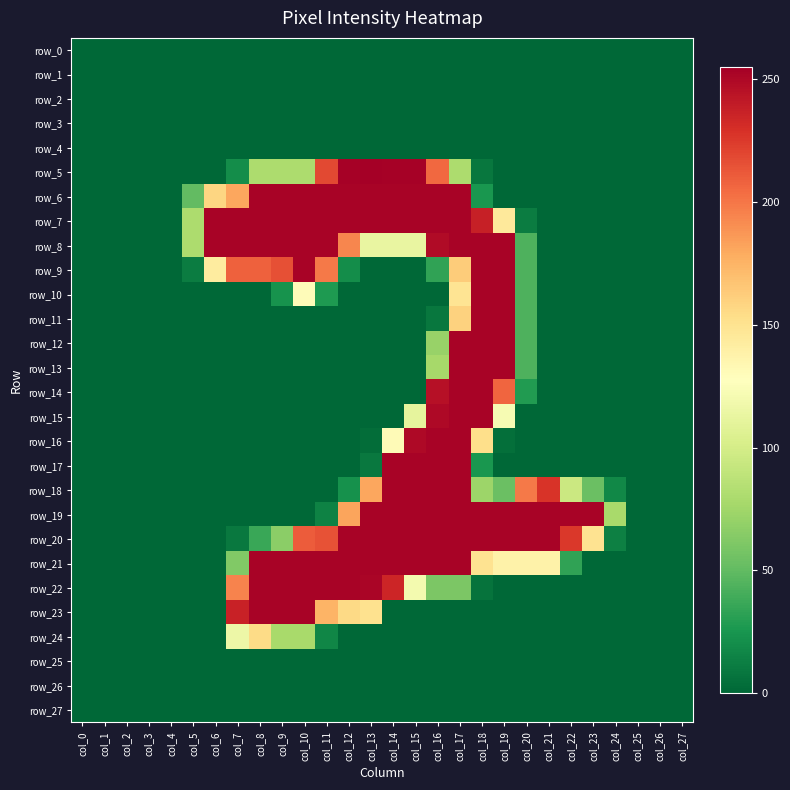

Reading right to left, transcribe all the data shown in this chart.

row_0: col_27=0	col_26=0	col_25=0	col_24=0	col_23=0	col_22=0	col_21=0	col_20=0	col_19=0	col_18=0	col_17=0	col_16=0	col_15=0	col_14=0	col_13=0	col_12=0	col_11=0	col_10=0	col_9=0	col_8=0	col_7=0	col_6=0	col_5=0	col_4=0	col_3=0	col_2=0	col_1=0	col_0=0
row_1: col_27=0	col_26=0	col_25=0	col_24=0	col_23=0	col_22=0	col_21=0	col_20=0	col_19=0	col_18=0	col_17=0	col_16=0	col_15=0	col_14=0	col_13=0	col_12=0	col_11=0	col_10=0	col_9=0	col_8=0	col_7=0	col_6=0	col_5=0	col_4=0	col_3=0	col_2=0	col_1=0	col_0=0
row_2: col_27=0	col_26=0	col_25=0	col_24=0	col_23=0	col_22=0	col_21=0	col_20=0	col_19=0	col_18=0	col_17=0	col_16=0	col_15=0	col_14=0	col_13=0	col_12=0	col_11=0	col_10=0	col_9=0	col_8=0	col_7=0	col_6=0	col_5=0	col_4=0	col_3=0	col_2=0	col_1=0	col_0=0
row_3: col_27=0	col_26=0	col_25=0	col_24=0	col_23=0	col_22=0	col_21=0	col_20=0	col_19=0	col_18=0	col_17=0	col_16=0	col_15=0	col_14=0	col_13=0	col_12=0	col_11=0	col_10=0	col_9=0	col_8=0	col_7=0	col_6=0	col_5=0	col_4=0	col_3=0	col_2=0	col_1=0	col_0=0
row_4: col_27=0	col_26=0	col_25=0	col_24=0	col_23=0	col_22=0	col_21=0	col_20=0	col_19=0	col_18=0	col_17=0	col_16=0	col_15=0	col_14=0	col_13=0	col_12=0	col_11=0	col_10=0	col_9=0	col_8=0	col_7=0	col_6=0	col_5=0	col_4=0	col_3=0	col_2=0	col_1=0	col_0=0
row_5: col_27=0	col_26=0	col_25=0	col_24=0	col_23=0	col_22=0	col_21=0	col_20=0	col_19=0	col_18=8	col_17=80	col_16=206	col_15=254	col_14=254	col_13=255	col_12=254	col_11=219	col_10=80	col_9=80	col_8=80	col_7=20	col_6=0	col_5=0	col_4=0	col_3=0	col_2=0	col_1=0	col_0=0
row_6: col_27=0	col_26=0	col_25=0	col_24=0	col_23=0	col_22=0	col_21=0	col_20=0	col_19=0	col_18=25	col_17=253	col_16=253	col_15=253	col_14=253	col_13=253	col_12=253	col_11=253	col_10=253	col_9=253	col_8=253	col_7=181	col_6=158	col_5=50	col_4=0	col_3=0	col_2=0	col_1=0	col_0=0
row_7: col_27=0	col_26=0	col_25=0	col_24=0	col_23=0	col_22=0	col_21=0	col_20=11	col_19=145	col_18=238	col_17=253	col_16=253	col_15=253	col_14=253	col_13=253	col_12=253	col_11=253	col_10=253	col_9=253	col_8=253	col_7=253	col_6=253	col_5=80	col_4=0	col_3=0	col_2=0	col_1=0	col_0=0
row_8: col_27=0	col_26=0	col_25=0	col_24=0	col_23=0	col_22=0	col_21=0	col_20=43	col_19=253	col_18=253	col_17=253	col_16=249	col_15=113	col_14=113	col_13=113	col_12=194	col_11=253	col_10=253	col_9=253	col_8=253	col_7=253	col_6=253	col_5=80	col_4=0	col_3=0	col_2=0	col_1=0	col_0=0
row_9: col_27=0	col_26=0	col_25=0	col_24=0	col_23=0	col_22=0	col_21=0	col_20=43	col_19=253	col_18=253	col_17=163	col_16=33	col_15=0	col_14=0	col_13=0	col_12=20	col_11=199	col_10=253	col_9=216	col_8=209	col_7=209	col_6=143	col_5=11	col_4=0	col_3=0	col_2=0	col_1=0	col_0=0
row_10: col_27=0	col_26=0	col_25=0	col_24=0	col_23=0	col_22=0	col_21=0	col_20=43	col_19=253	col_18=253	col_17=149	col_16=0	col_15=0	col_14=0	col_13=0	col_12=0	col_11=27	col_10=130	col_9=23	col_8=0	col_7=0	col_6=0	col_5=0	col_4=0	col_3=0	col_2=0	col_1=0	col_0=0
row_11: col_27=0	col_26=0	col_25=0	col_24=0	col_23=0	col_22=0	col_21=0	col_20=43	col_19=253	col_18=253	col_17=160	col_16=8	col_15=0	col_14=0	col_13=0	col_12=0	col_11=0	col_10=0	col_9=0	col_8=0	col_7=0	col_6=0	col_5=0	col_4=0	col_3=0	col_2=0	col_1=0	col_0=0
row_12: col_27=0	col_26=0	col_25=0	col_24=0	col_23=0	col_22=0	col_21=0	col_20=43	col_19=253	col_18=253	col_17=253	col_16=71	col_15=0	col_14=0	col_13=0	col_12=0	col_11=0	col_10=0	col_9=0	col_8=0	col_7=0	col_6=0	col_5=0	col_4=0	col_3=0	col_2=0	col_1=0	col_0=0
row_13: col_27=0	col_26=0	col_25=0	col_24=0	col_23=0	col_22=0	col_21=0	col_20=43	col_19=253	col_18=253	col_17=253	col_16=77	col_15=0	col_14=0	col_13=0	col_12=0	col_11=0	col_10=0	col_9=0	col_8=0	col_7=0	col_6=0	col_5=0	col_4=0	col_3=0	col_2=0	col_1=0	col_0=0
row_14: col_27=0	col_26=0	col_25=0	col_24=0	col_23=0	col_22=0	col_21=0	col_20=28	col_19=207	col_18=253	col_17=253	col_16=246	col_15=0	col_14=0	col_13=0	col_12=0	col_11=0	col_10=0	col_9=0	col_8=0	col_7=0	col_6=0	col_5=0	col_4=0	col_3=0	col_2=0	col_1=0	col_0=0
row_15: col_27=0	col_26=0	col_25=0	col_24=0	col_23=0	col_22=0	col_21=0	col_20=0	col_19=122	col_18=253	col_17=253	col_16=250	col_15=111	col_14=0	col_13=0	col_12=0	col_11=0	col_10=0	col_9=0	col_8=0	col_7=0	col_6=0	col_5=0	col_4=0	col_3=0	col_2=0	col_1=0	col_0=0
row_16: col_27=0	col_26=0	col_25=0	col_24=0	col_23=0	col_22=0	col_21=0	col_20=0	col_19=4	col_18=153	col_17=253	col_16=253	col_15=250	col_14=131	col_13=3	col_12=0	col_11=0	col_10=0	col_9=0	col_8=0	col_7=0	col_6=0	col_5=0	col_4=0	col_3=0	col_2=0	col_1=0	col_0=0
row_17: col_27=0	col_26=0	col_25=0	col_24=0	col_23=0	col_22=0	col_21=0	col_20=0	col_19=0	col_18=25	col_17=253	col_16=253	col_15=253	col_14=253	col_13=9	col_12=0	col_11=0	col_10=0	col_9=0	col_8=0	col_7=0	col_6=0	col_5=0	col_4=0	col_3=0	col_2=0	col_1=0	col_0=0
row_18: col_27=0	col_26=0	col_25=0	col_24=17	col_23=53	col_22=95	col_21=228	col_20=199	col_19=53	col_18=73	col_17=253	col_16=253	col_15=253	col_14=253	col_13=181	col_12=22	col_11=0	col_10=0	col_9=0	col_8=0	col_7=0	col_6=0	col_5=0	col_4=0	col_3=0	col_2=0	col_1=0	col_0=0
row_19: col_27=0	col_26=0	col_25=0	col_24=78	col_23=253	col_22=253	col_21=253	col_20=253	col_19=253	col_18=253	col_17=253	col_16=253	col_15=253	col_14=253	col_13=253	col_12=182	col_11=14	col_10=0	col_9=0	col_8=0	col_7=0	col_6=0	col_5=0	col_4=0	col_3=0	col_2=0	col_1=0	col_0=0
row_20: col_27=0	col_26=0	col_25=0	col_24=13	col_23=150	col_22=226	col_21=253	col_20=253	col_19=253	col_18=253	col_17=253	col_16=253	col_15=253	col_14=253	col_13=253	col_12=253	col_11=215	col_10=211	col_9=66	col_8=36	col_7=9	col_6=0	col_5=0	col_4=0	col_3=0	col_2=0	col_1=0	col_0=0
row_21: col_27=0	col_26=0	col_25=0	col_24=0	col_23=0	col_22=33	col_21=138	col_20=138	col_19=138	col_18=150	col_17=253	col_16=253	col_15=253	col_14=253	col_13=253	col_12=253	col_11=253	col_10=253	col_9=253	col_8=253	col_7=62	col_6=0	col_5=0	col_4=0	col_3=0	col_2=0	col_1=0	col_0=0
row_22: col_27=0	col_26=0	col_25=0	col_24=0	col_23=0	col_22=0	col_21=0	col_20=0	col_19=0	col_18=6	col_17=60	col_16=60	col_15=120	col_14=235	col_13=252	col_12=253	col_11=253	col_10=253	col_9=253	col_8=253	col_7=195	col_6=0	col_5=0	col_4=0	col_3=0	col_2=0	col_1=0	col_0=0
row_23: col_27=0	col_26=0	col_25=0	col_24=0	col_23=0	col_22=0	col_21=0	col_20=0	col_19=0	col_18=0	col_17=0	col_16=0	col_15=0	col_14=0	col_13=151	col_12=156	col_11=175	col_10=253	col_9=253	col_8=253	col_7=237	col_6=0	col_5=0	col_4=0	col_3=0	col_2=0	col_1=0	col_0=0
row_24: col_27=0	col_26=0	col_25=0	col_24=0	col_23=0	col_22=0	col_21=0	col_20=0	col_19=0	col_18=0	col_17=0	col_16=0	col_15=0	col_14=0	col_13=0	col_12=0	col_11=16	col_10=78	col_9=78	col_8=155	col_7=116	col_6=0	col_5=0	col_4=0	col_3=0	col_2=0	col_1=0	col_0=0
row_25: col_27=0	col_26=0	col_25=0	col_24=0	col_23=0	col_22=0	col_21=0	col_20=0	col_19=0	col_18=0	col_17=0	col_16=0	col_15=0	col_14=0	col_13=0	col_12=0	col_11=0	col_10=0	col_9=0	col_8=0	col_7=0	col_6=0	col_5=0	col_4=0	col_3=0	col_2=0	col_1=0	col_0=0
row_26: col_27=0	col_26=0	col_25=0	col_24=0	col_23=0	col_22=0	col_21=0	col_20=0	col_19=0	col_18=0	col_17=0	col_16=0	col_15=0	col_14=0	col_13=0	col_12=0	col_11=0	col_10=0	col_9=0	col_8=0	col_7=0	col_6=0	col_5=0	col_4=0	col_3=0	col_2=0	col_1=0	col_0=0
row_27: col_27=0	col_26=0	col_25=0	col_24=0	col_23=0	col_22=0	col_21=0	col_20=0	col_19=0	col_18=0	col_17=0	col_16=0	col_15=0	col_14=0	col_13=0	col_12=0	col_11=0	col_10=0	col_9=0	col_8=0	col_7=0	col_6=0	col_5=0	col_4=0	col_3=0	col_2=0	col_1=0	col_0=0